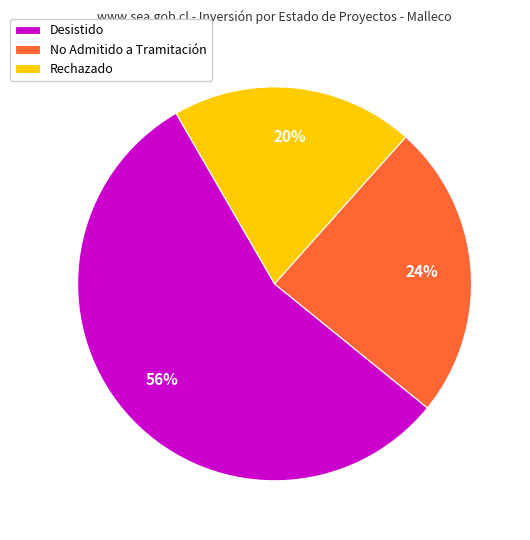

Which slice is the smallest?

Rechazado